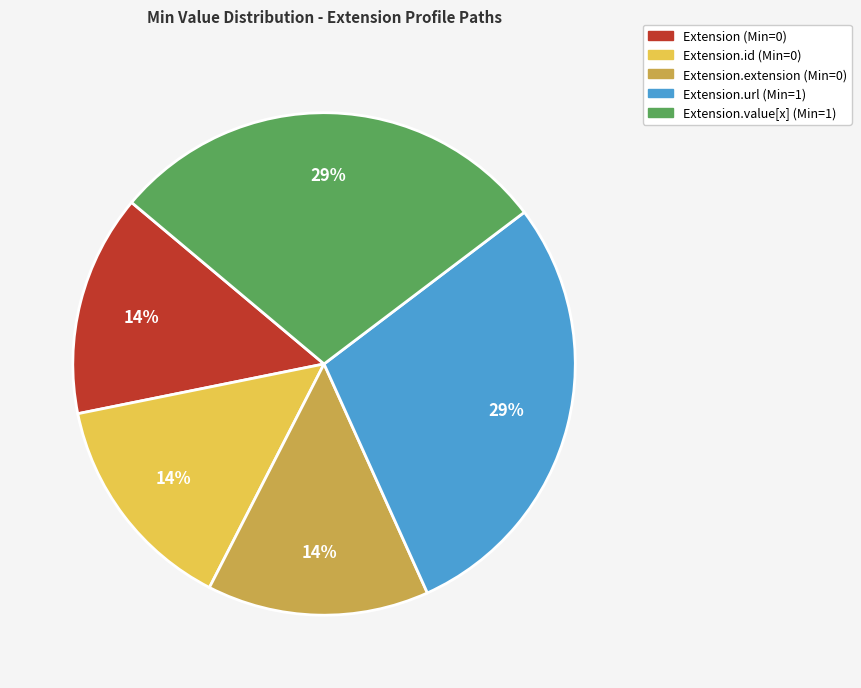

Is there a majority slice in this chart?

No